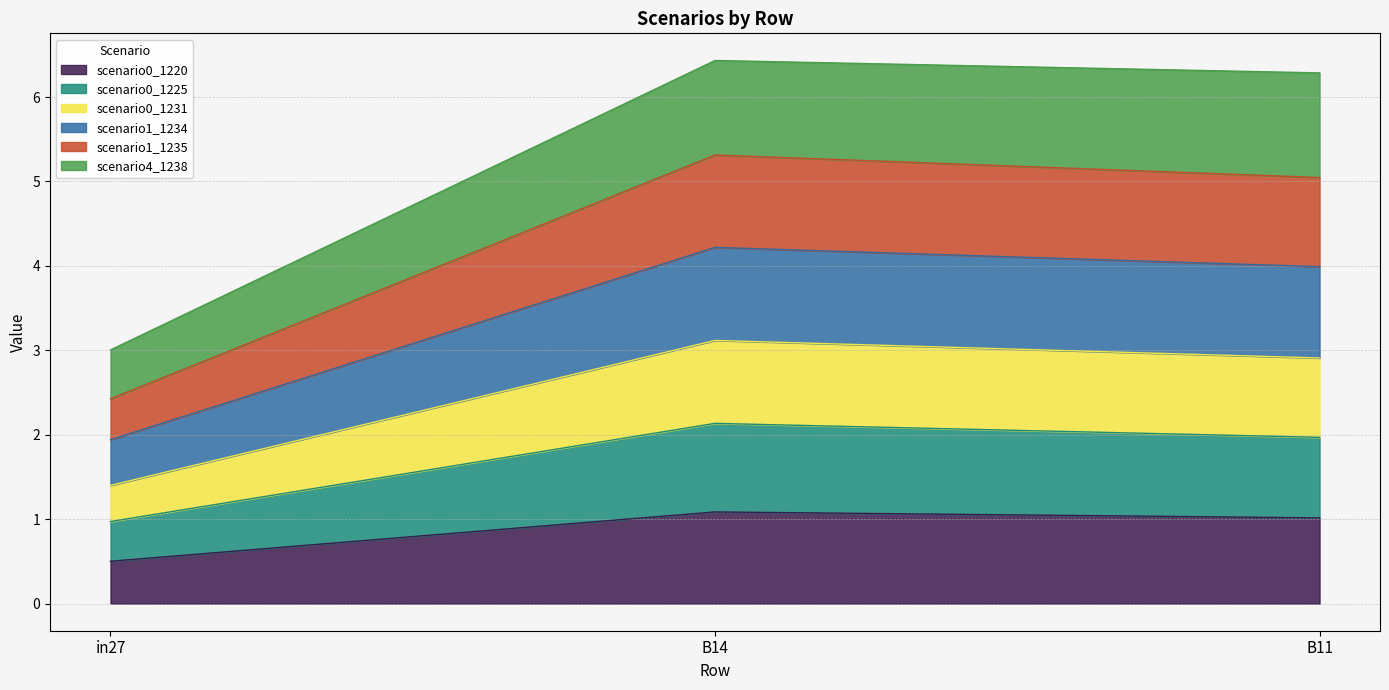

What is the lowest value of the scenario0_1220 series?

0.5